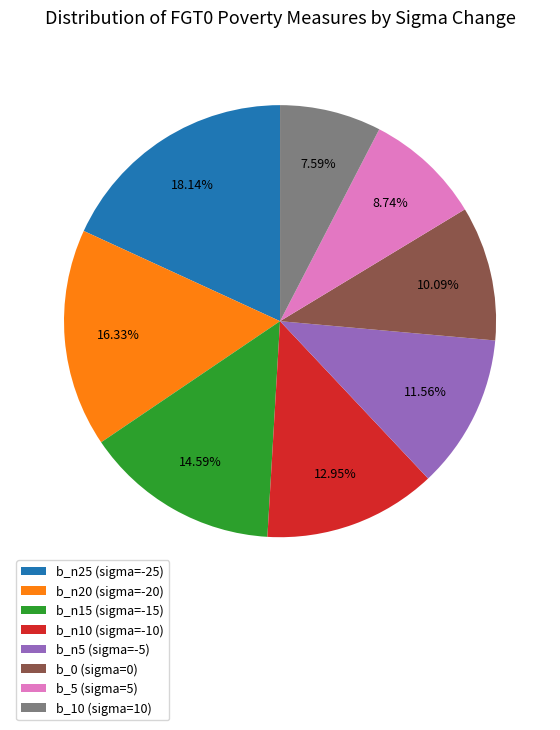

Rank the categories by value from lowest to highest.

b_10 (sigma=10), b_5 (sigma=5), b_0 (sigma=0), b_n5 (sigma=-5), b_n10 (sigma=-10), b_n15 (sigma=-15), b_n20 (sigma=-20), b_n25 (sigma=-25)